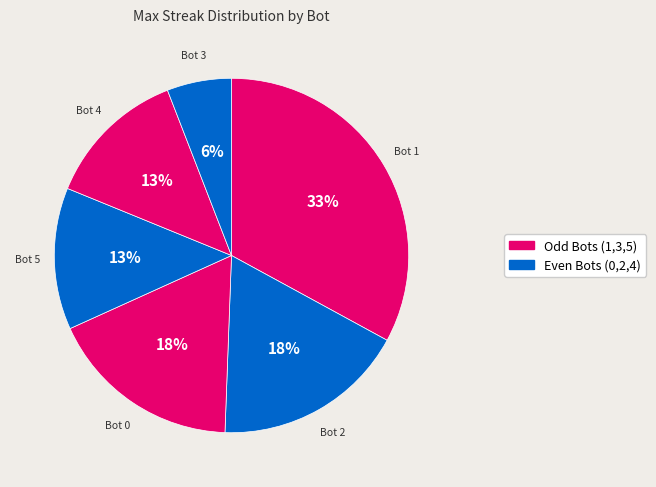

Which slice is the largest?

Bot 1